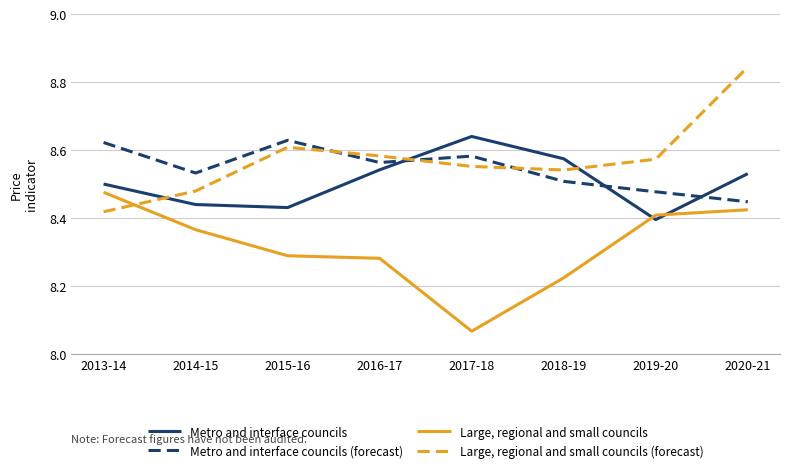

Which series has the widest spread of values?

Large, regional and small councils (forecast)